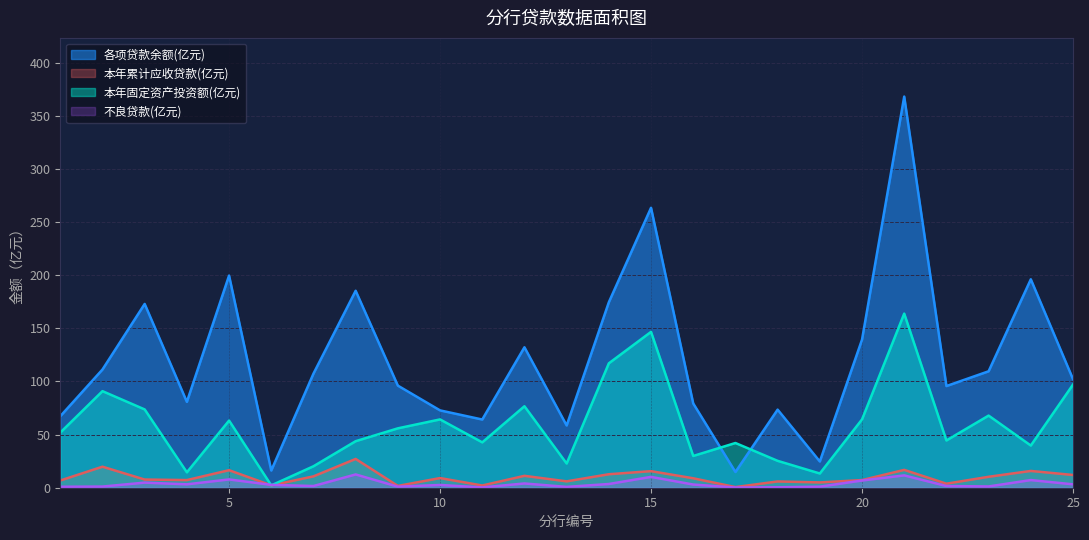

Which series changed the most between 6 and 22?

各项贷款余额(亿元)